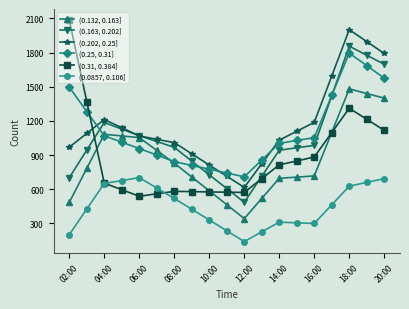

True or false: (0.25, 0.31] and (0.0857, 0.106] intersect in this chart.

False